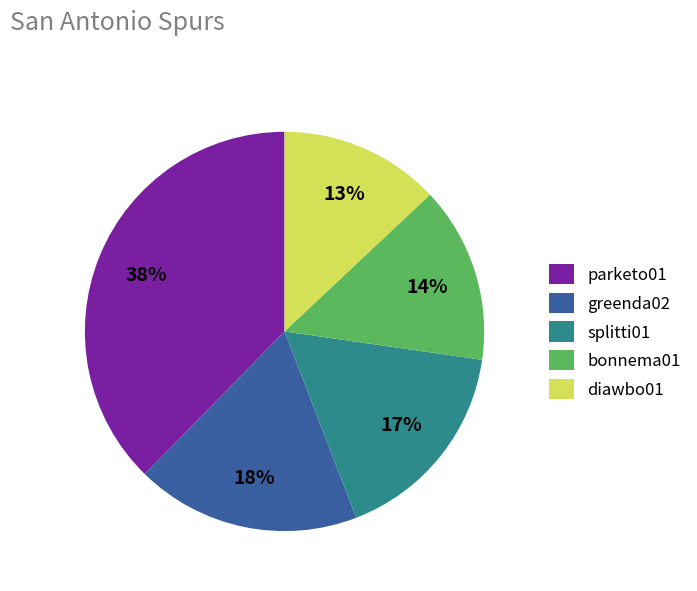

Which slice is the largest?

parketo01